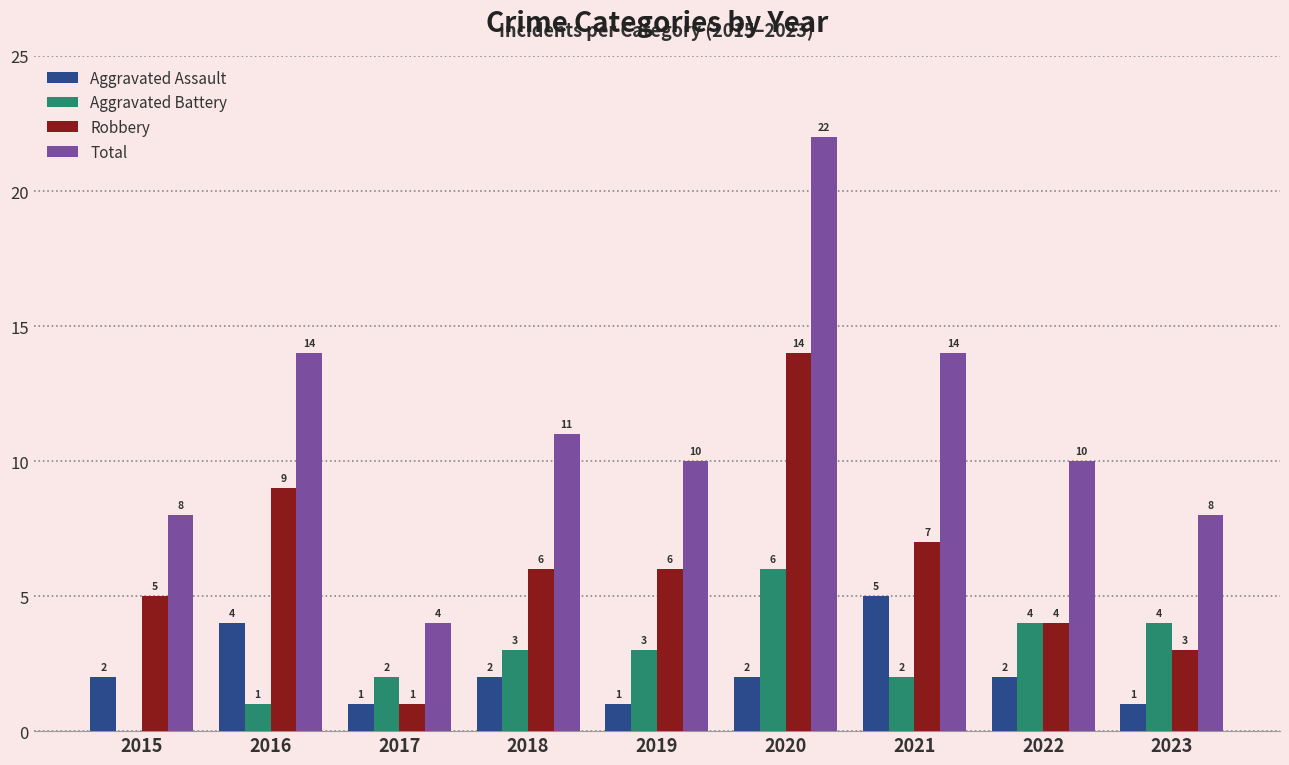

What are all the series names shown in the legend?

Aggravated Assault, Aggravated Battery, Robbery, Total